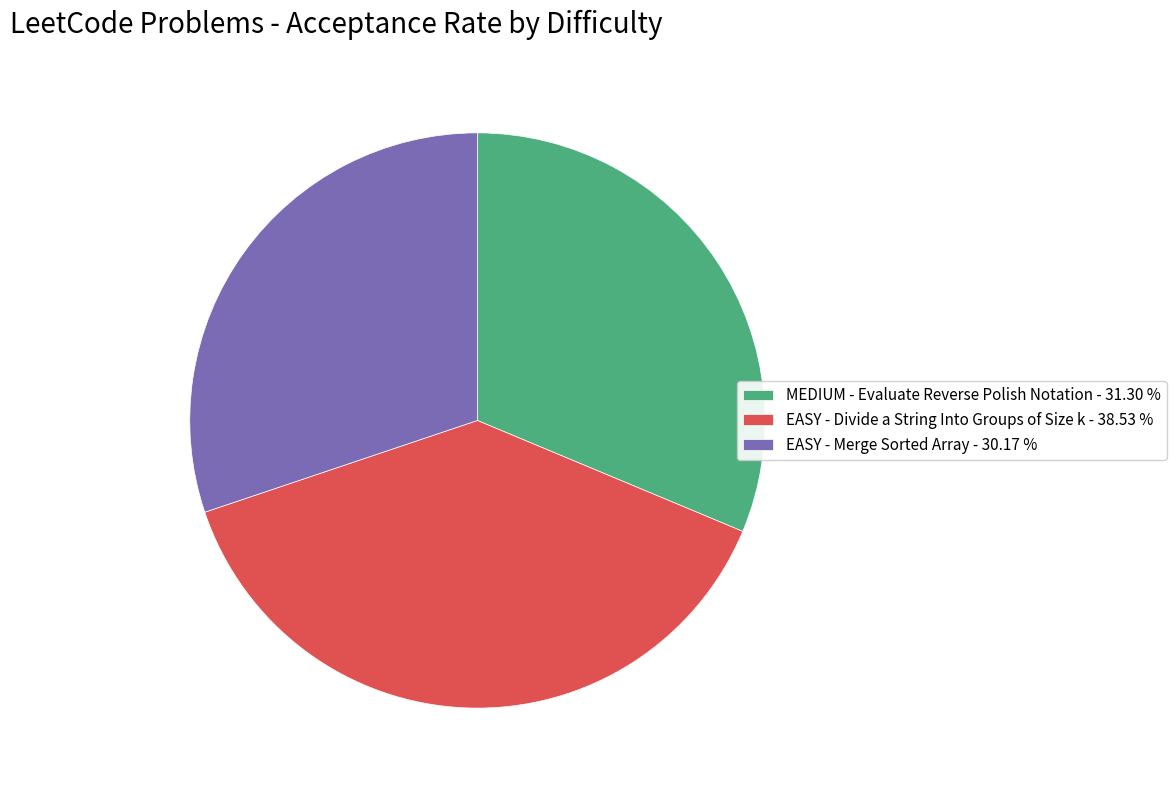

Which category has the biggest portion of the pie?

EASY - Divide a String Into Groups of Size k